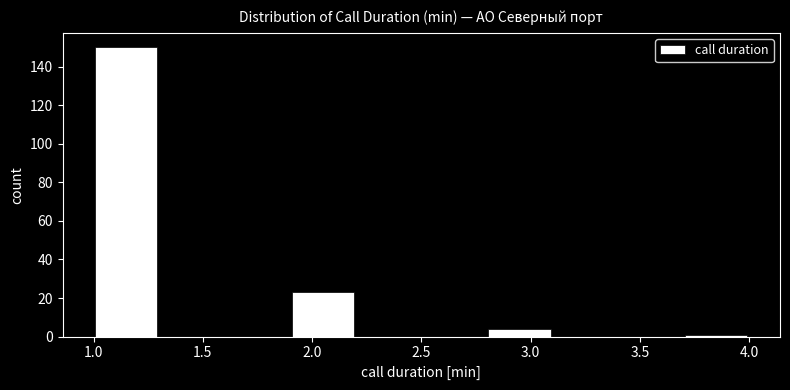

How tall is the bar that spans 1.0 to 1.3 on the x-axis? The values are not printed on the chart, so give them approximately, as read against the axis.

150